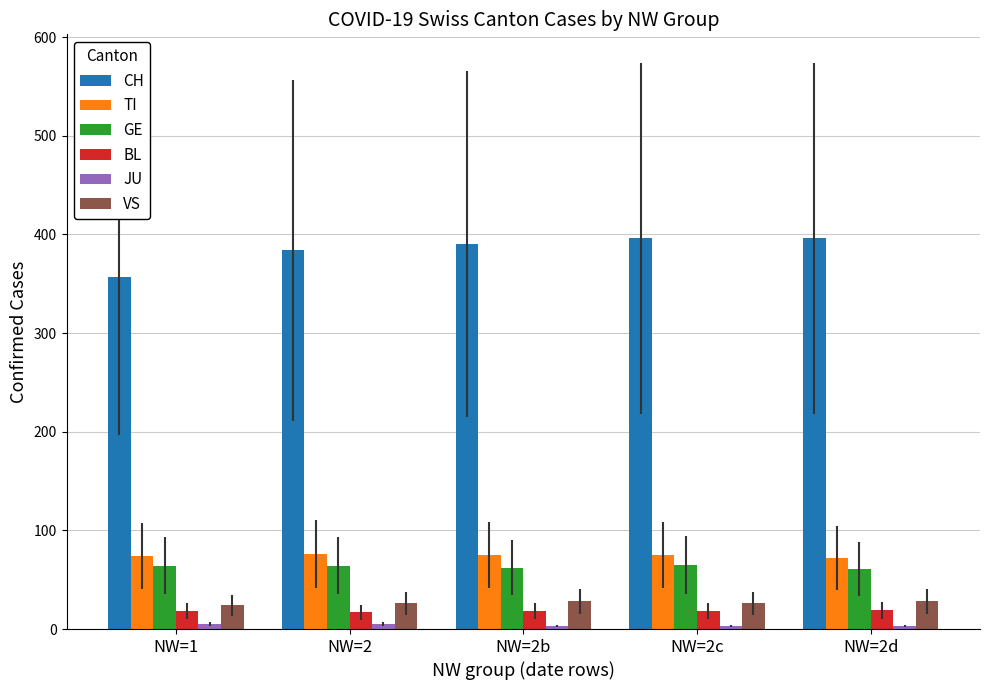

Which series changed the most between NW=1 and NW=2c?

CH